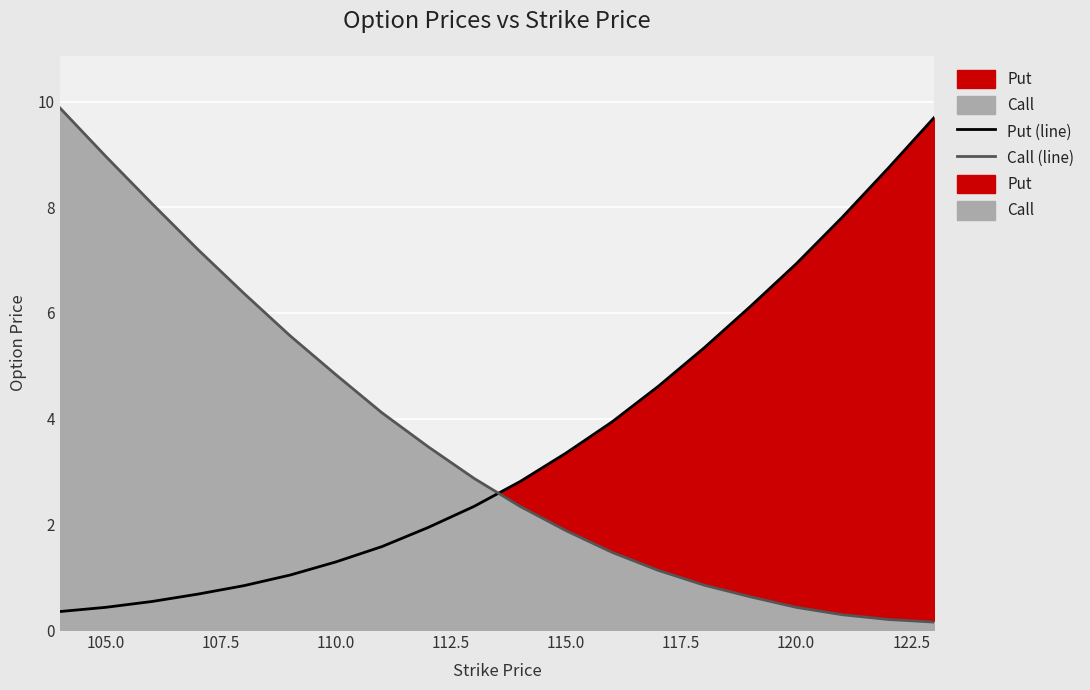

How many intersections are there between Call (line) and Put (line)?

1